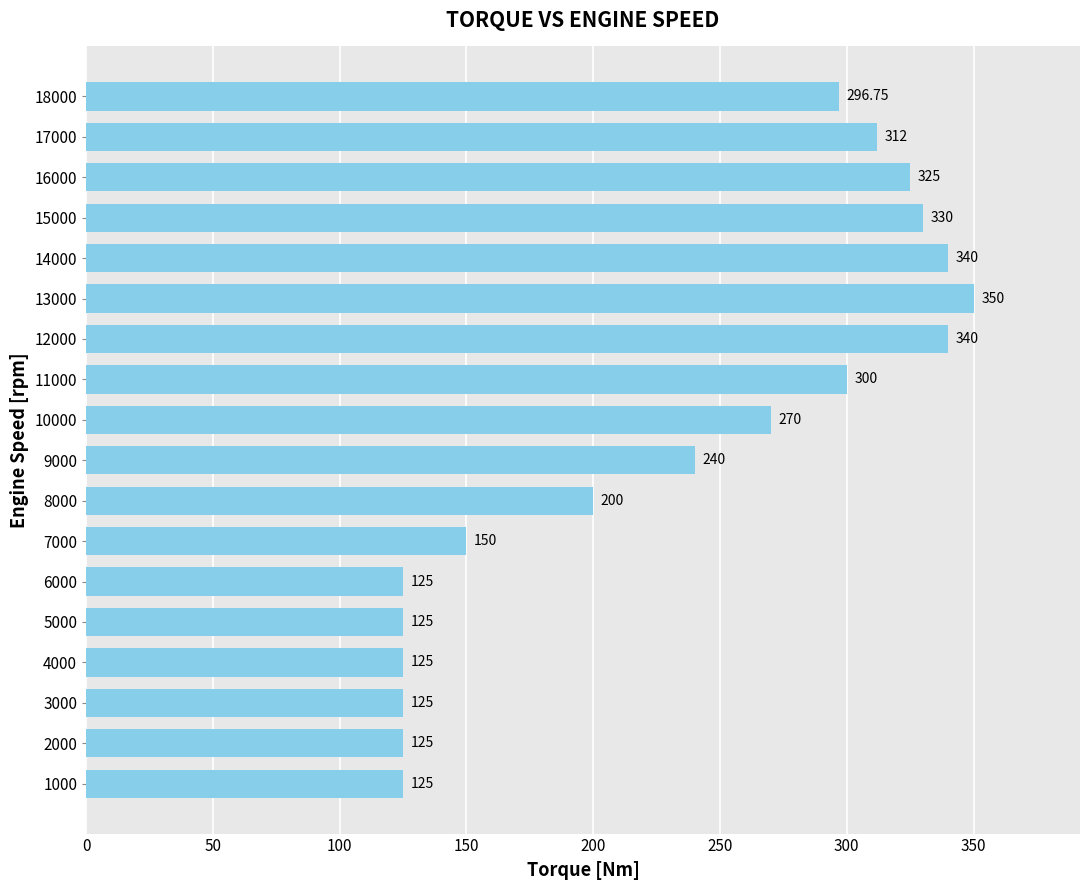

Between 16000 and 18000, which is larger?

16000